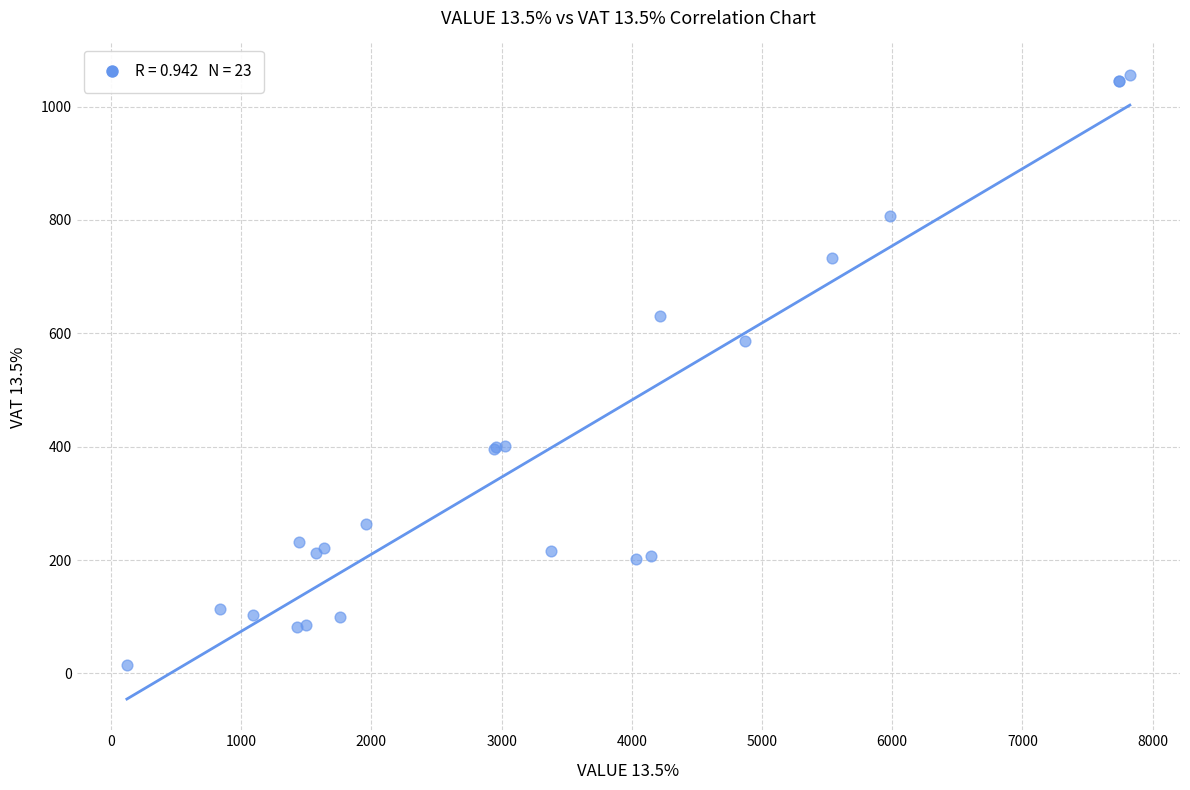

What Y value in the scatter plot is closest to 535?

586.4